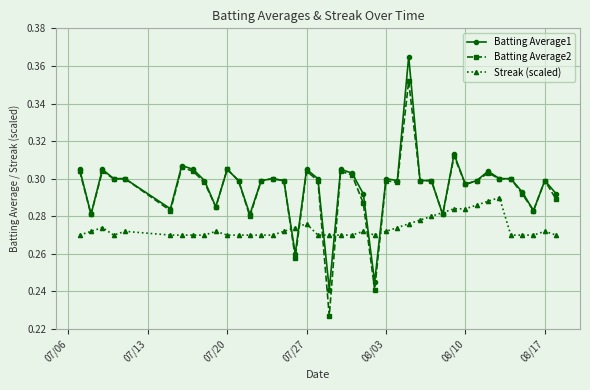

List the series in order of their peak value, highest first.

Batting Average1, Batting Average2, Streak (scaled)